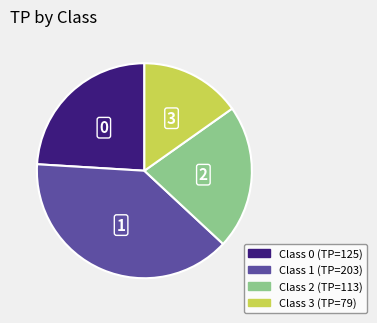

Is there a majority slice in this chart?

No